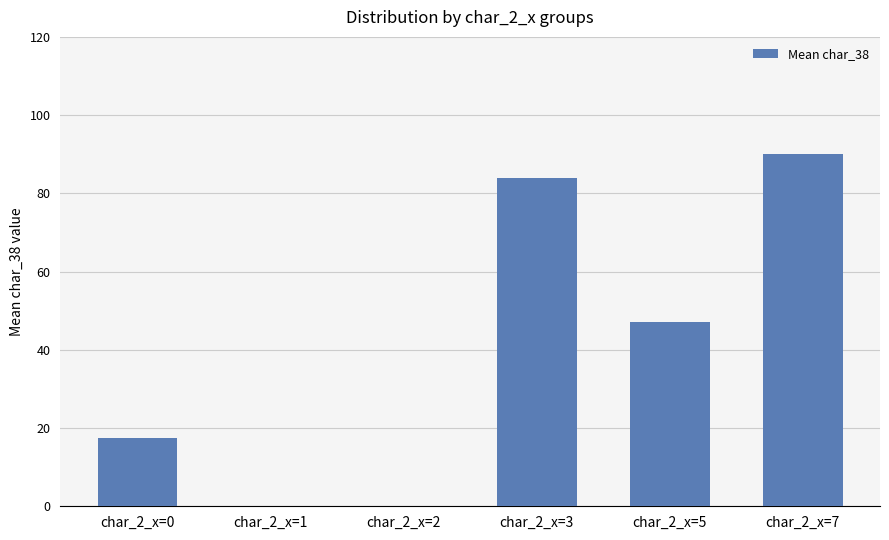

Where does the data first go above 47?

char_2_x=3